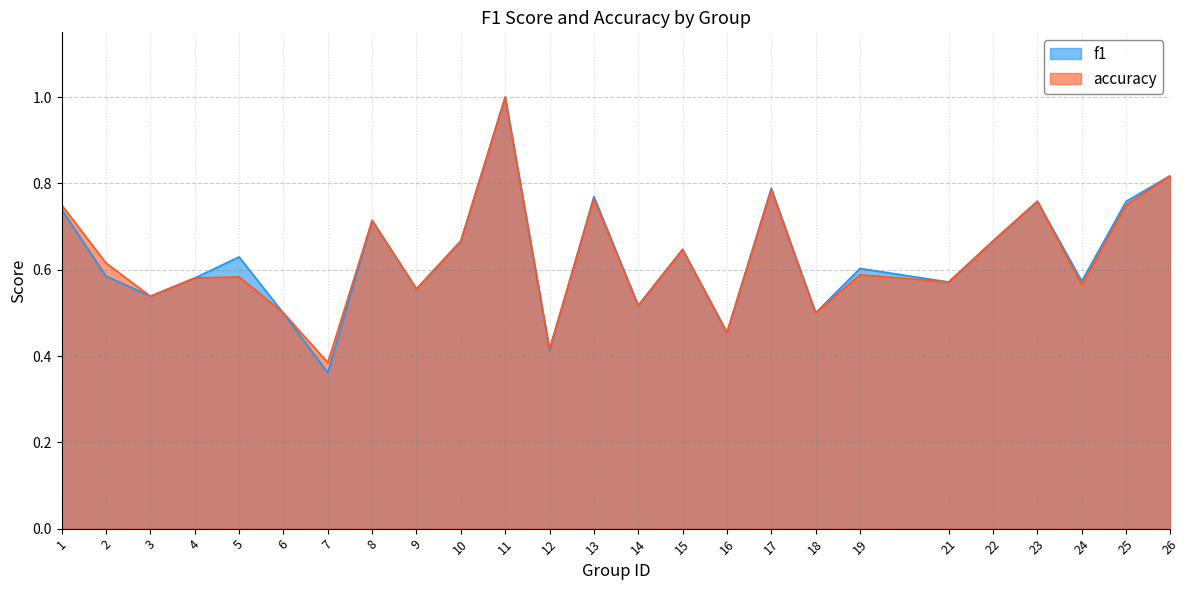

Between 4 and 10, which series saw the biggest shift?

f1